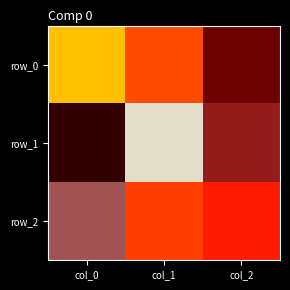

What is the maximum value for row_2?

0.7